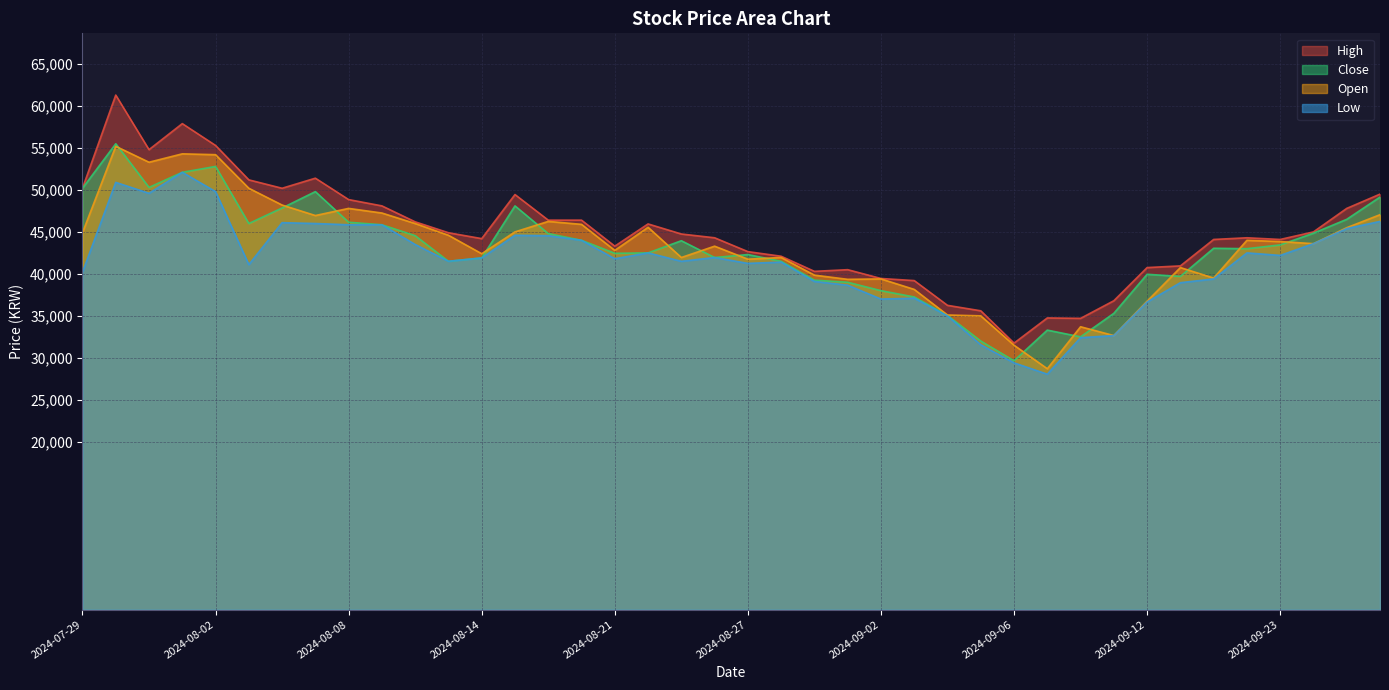

At how many categories does at least one series exceed 41678?

28